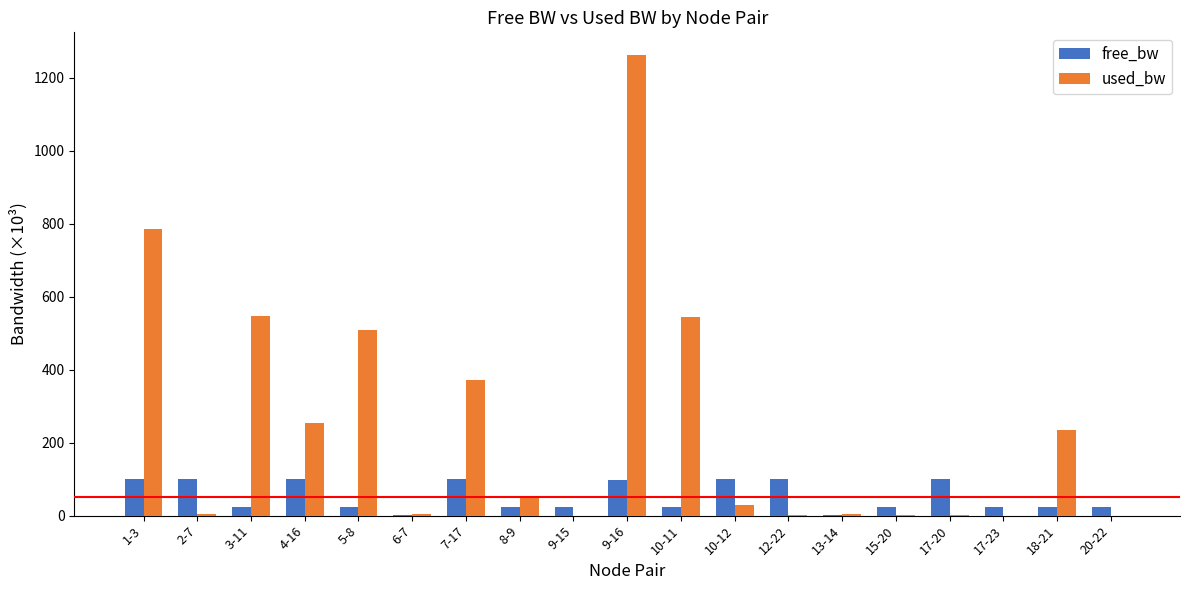

What is the sum of all free_bw values?

1023.5